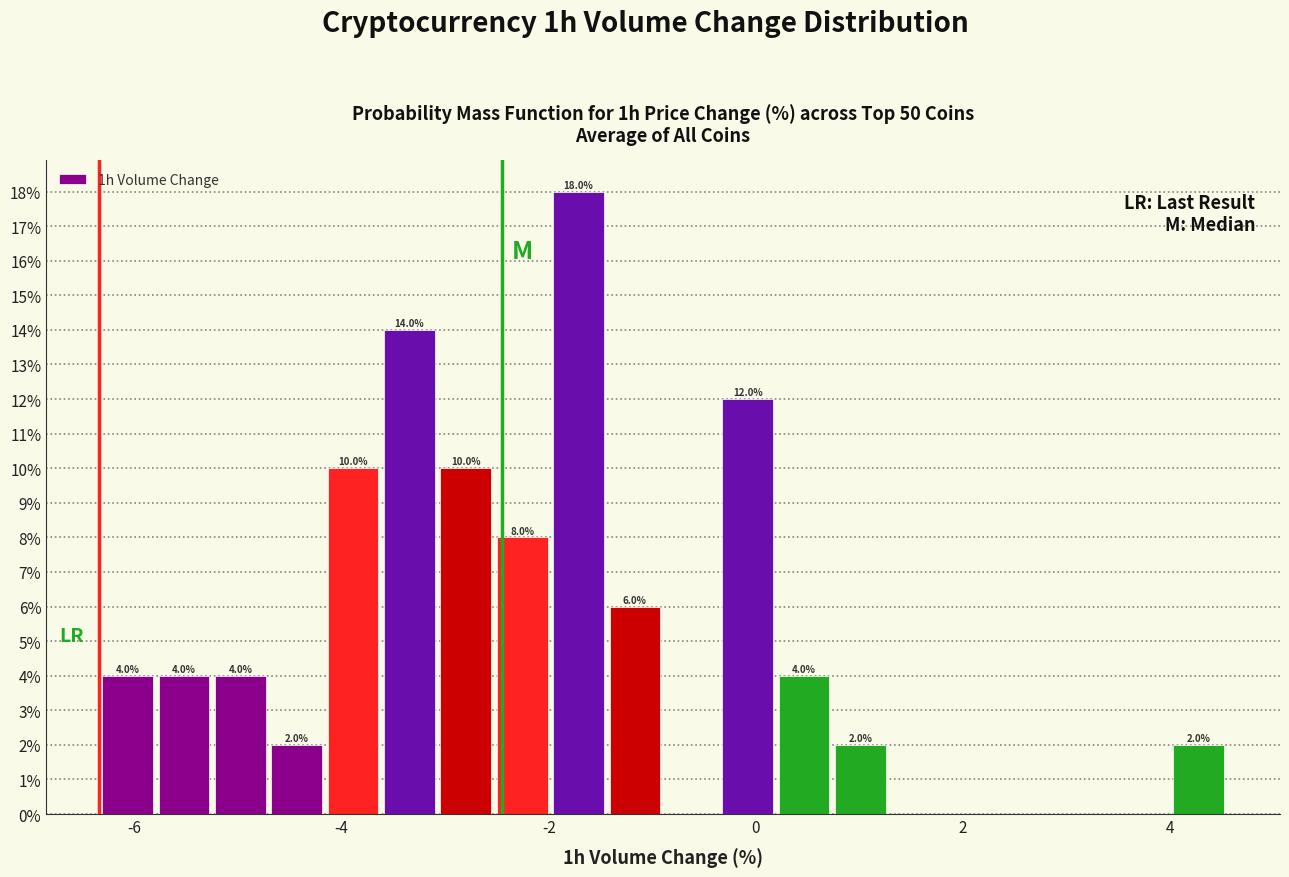

Read against the x-axis, roughly where is the centre of the tallest bar?

-1.8